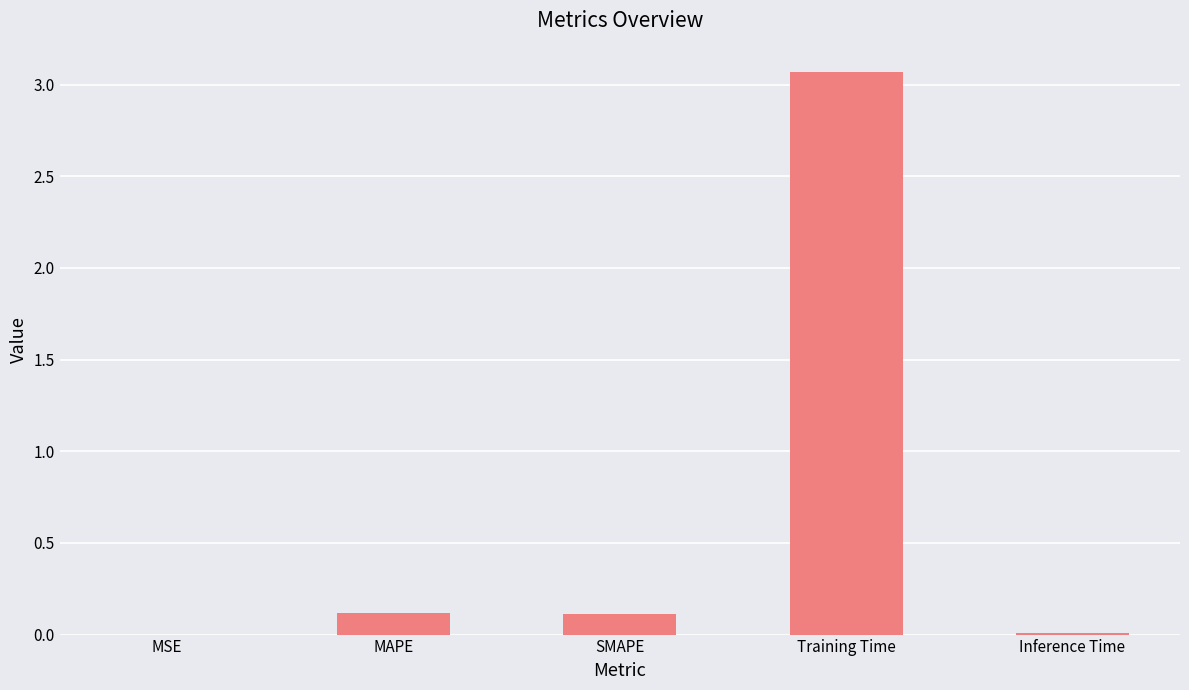

What is the sum of all values?

3.3